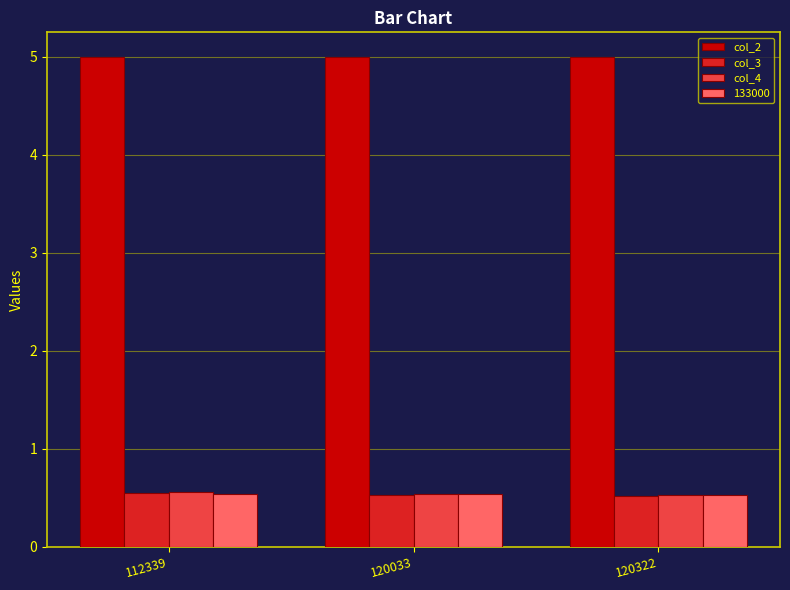

What is the total value across all series at 120322?

6.6